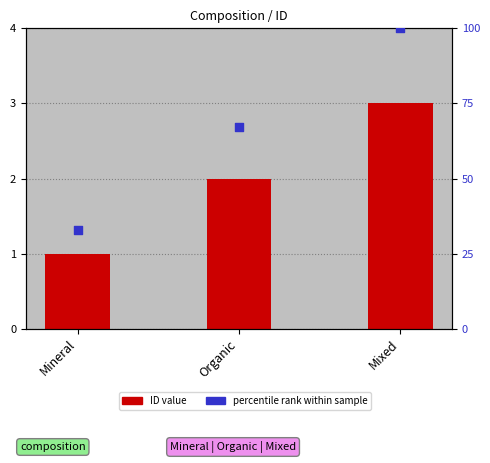

What is the total value across all series at Mixed?

103